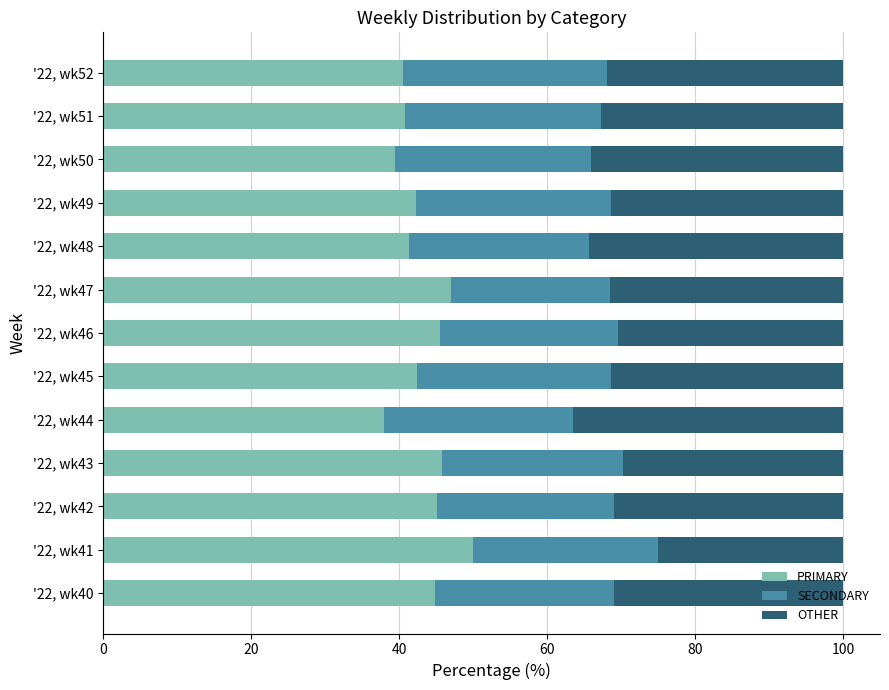

What is the maximum value for PRIMARY?

50.0